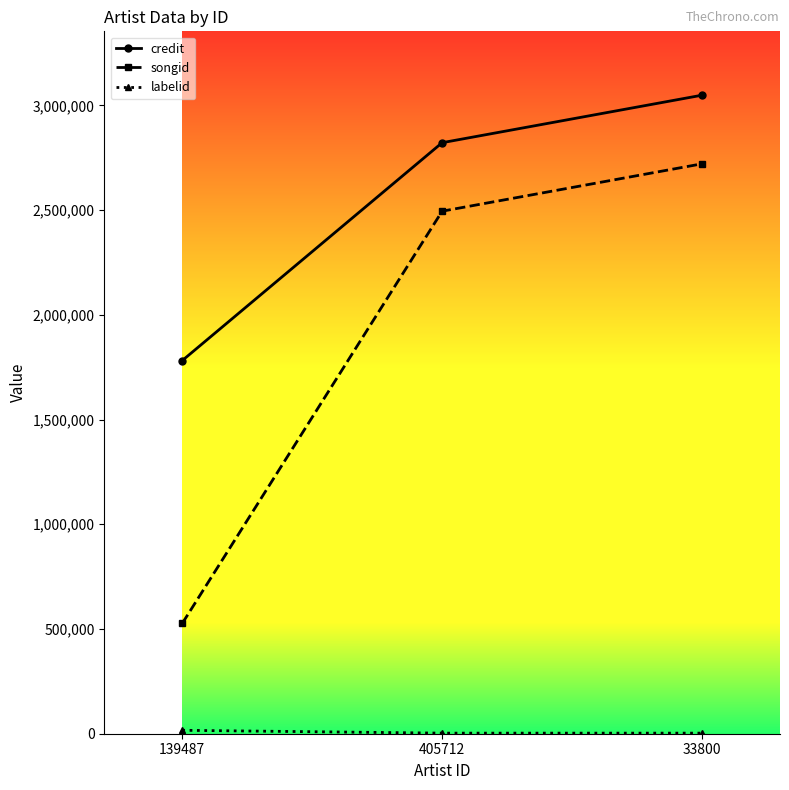

Which series has the largest total across all categories?

credit